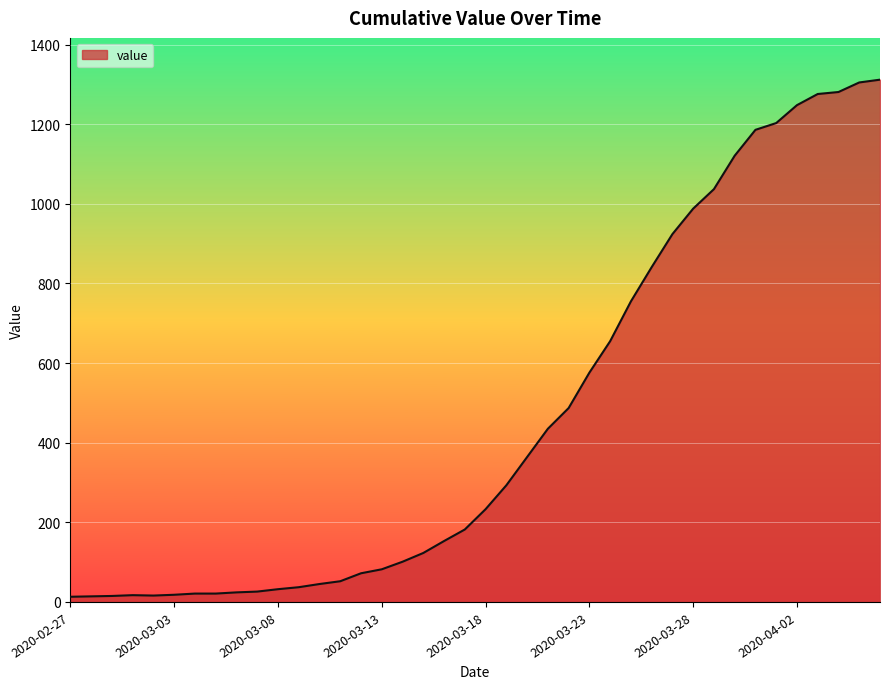

What is the greatest value displayed?

1312